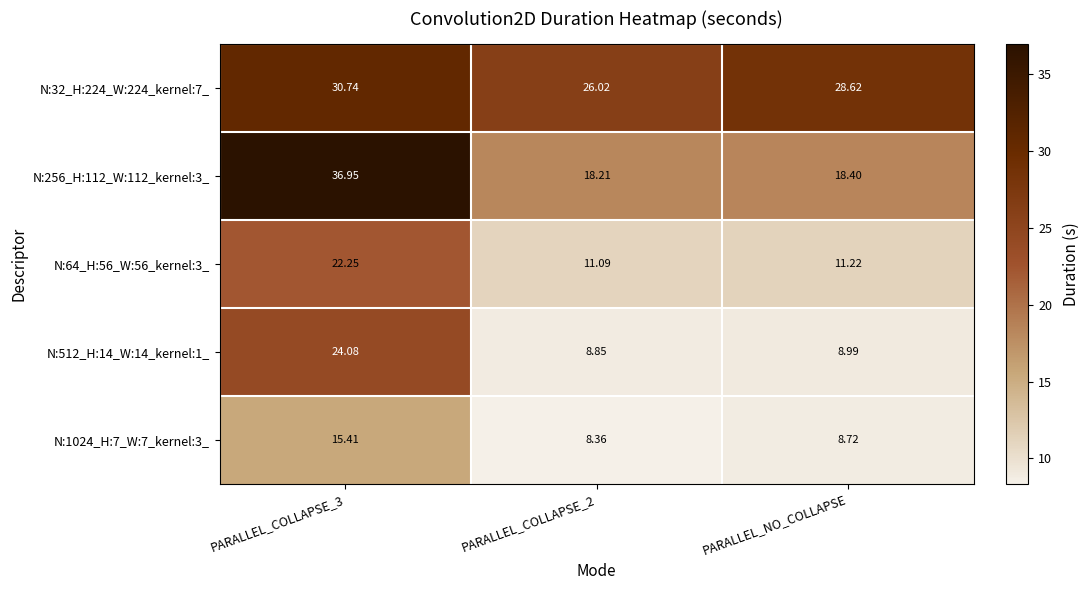

At which label is N:32_H:224_W:224_kernel:7_ closest to 28?

PARALLEL_NO_COLLAPSE